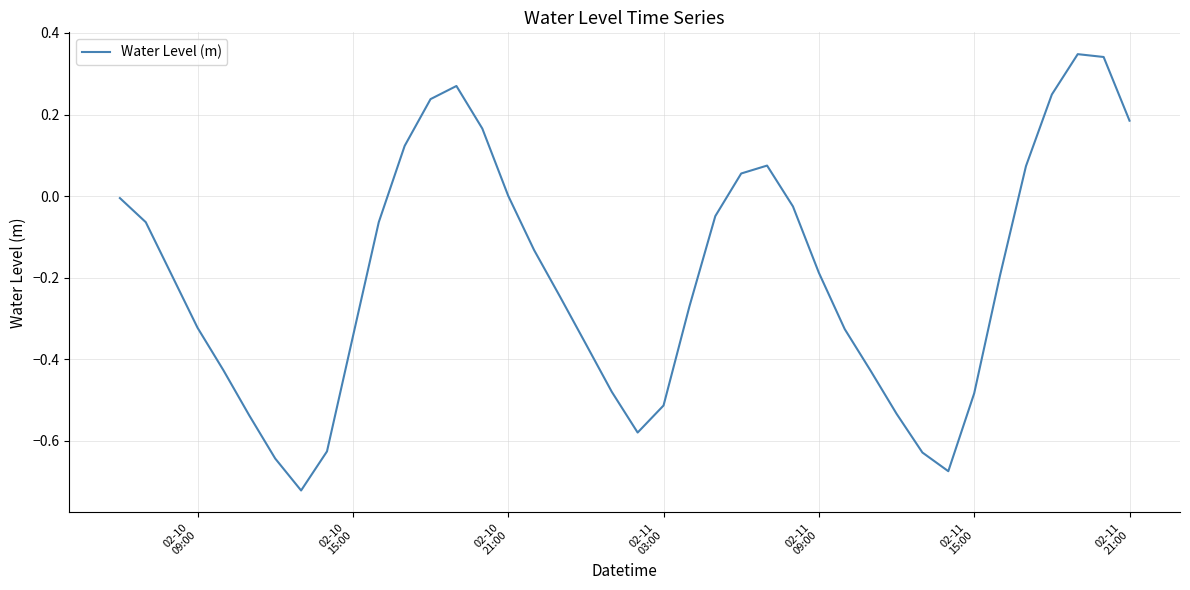

How many lines are shown in the chart?

1